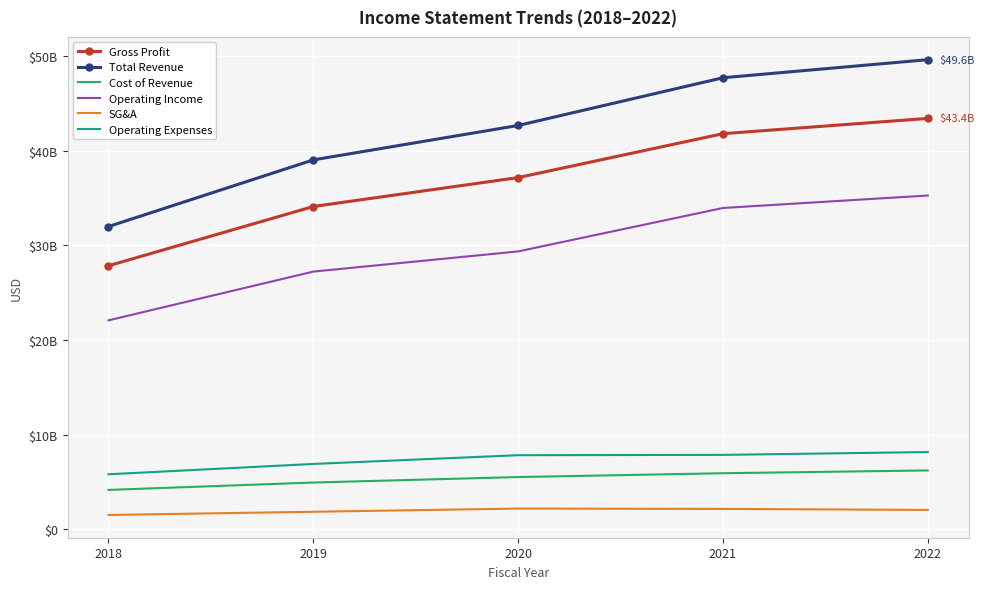

True or false: SG&A has more than 0 points higher than both neighbors.

True